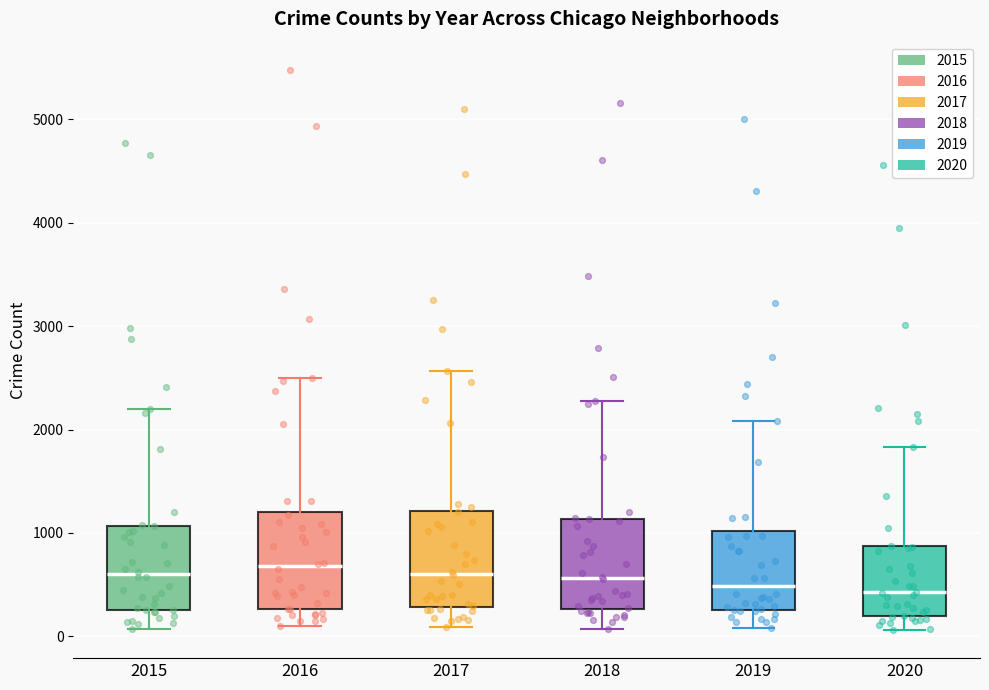

Where is the lower edge of the box at x = 2016 on the y-axis? The values are not printed on the chart, so give them approximately, as read against the axis.

300